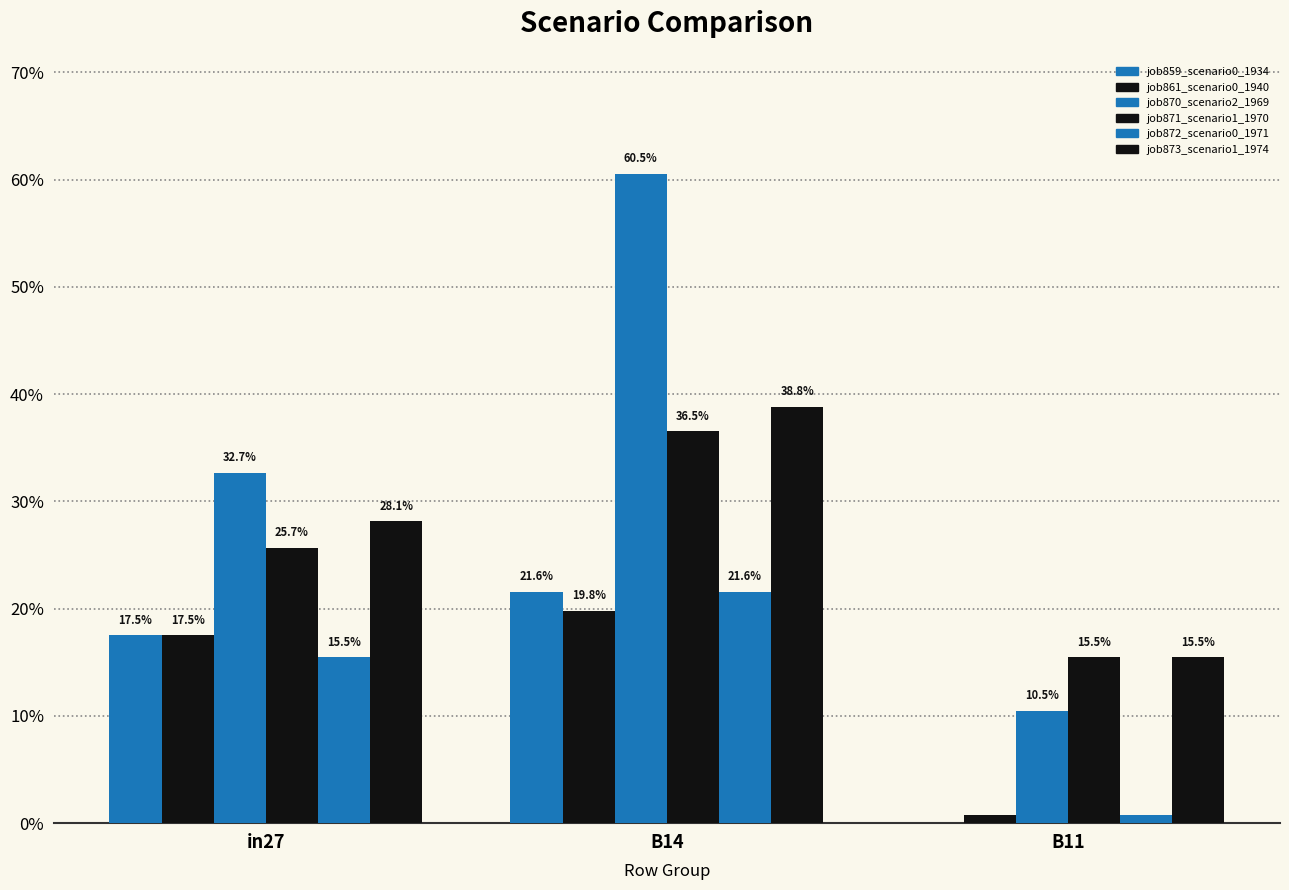

Between B14 and B11, which is larger?

B14